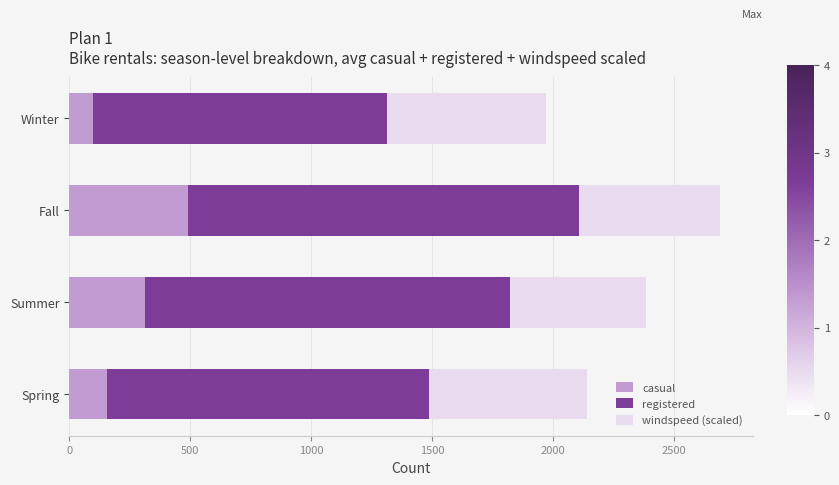

The value of casual at Summer is 425. True or false?

False